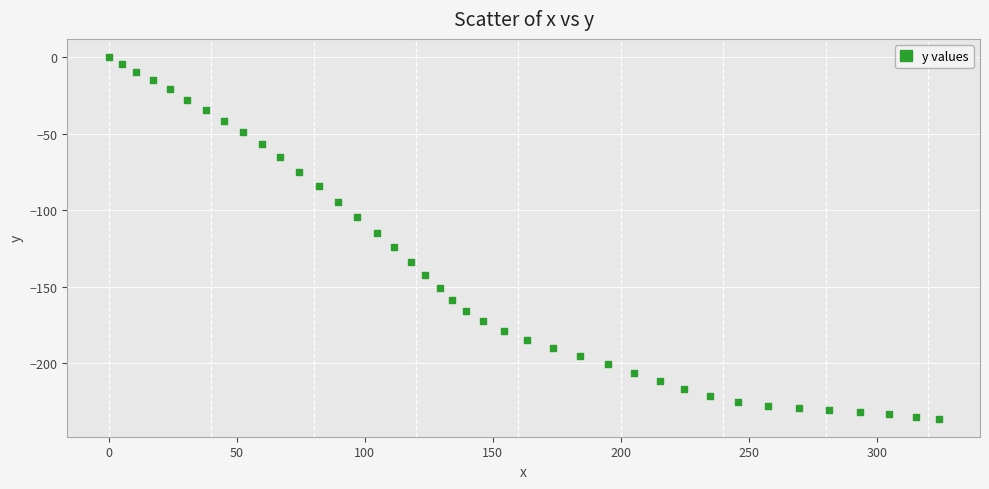

What Y value in the scatter plot is closest to -118?

-114.7